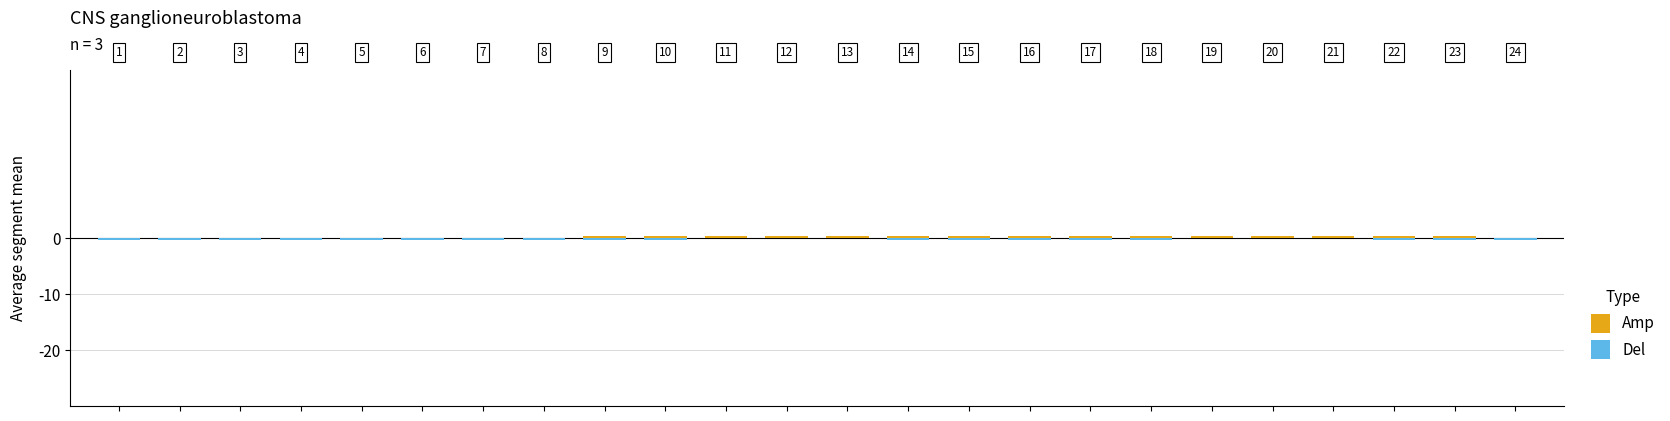

At which category is the sum across all series the highest?

10